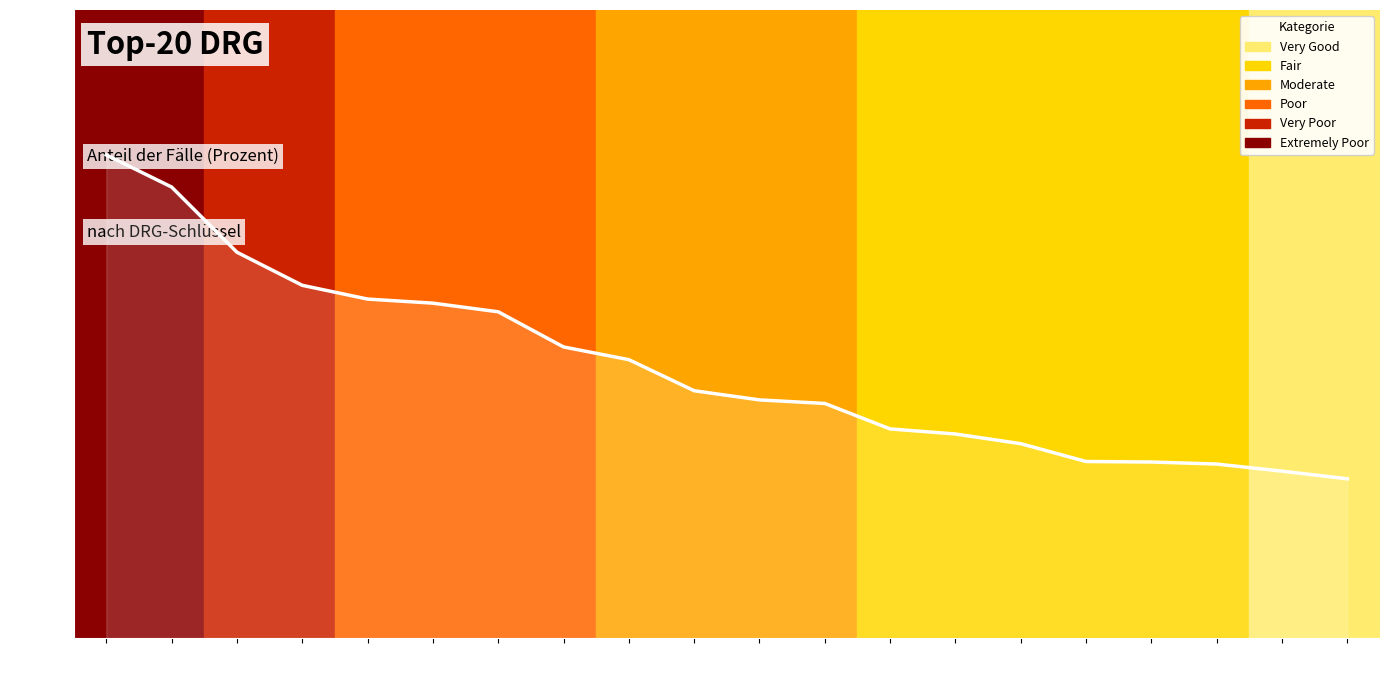

At which category does the chart reach its minimum across all series?

L64B